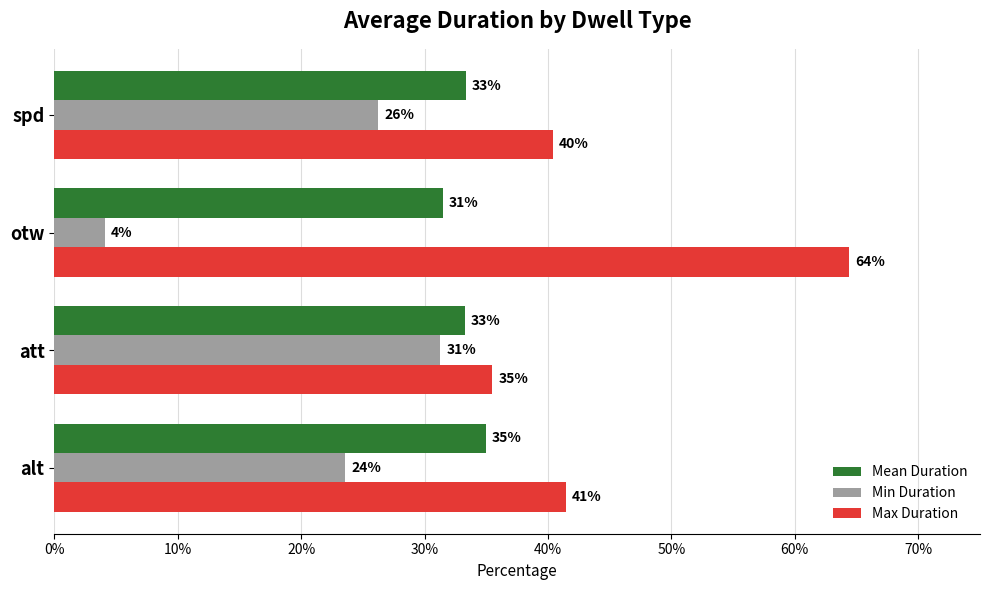

What are all the series names shown in the legend?

Mean Duration, Min Duration, Max Duration